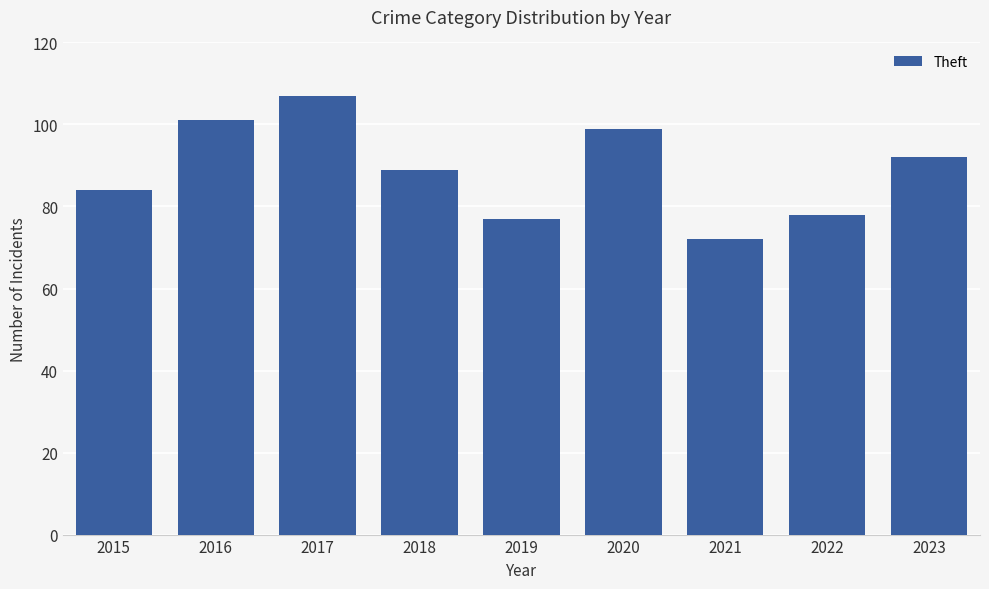

What is the sum of all values?

799